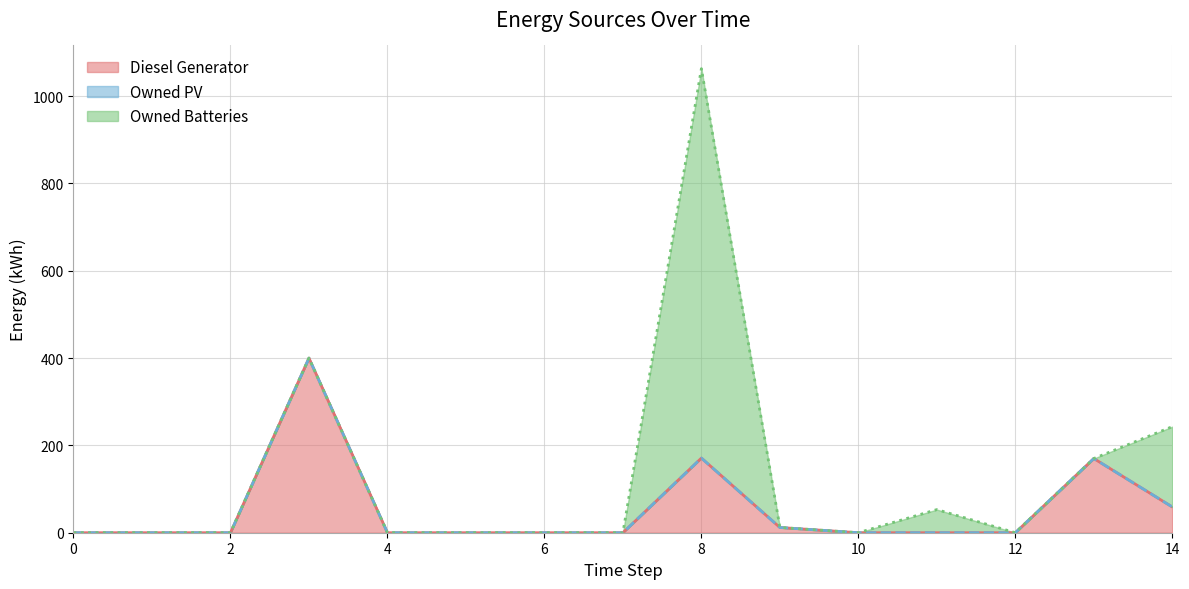

Which series has the largest total across all categories?

Owned Batteries